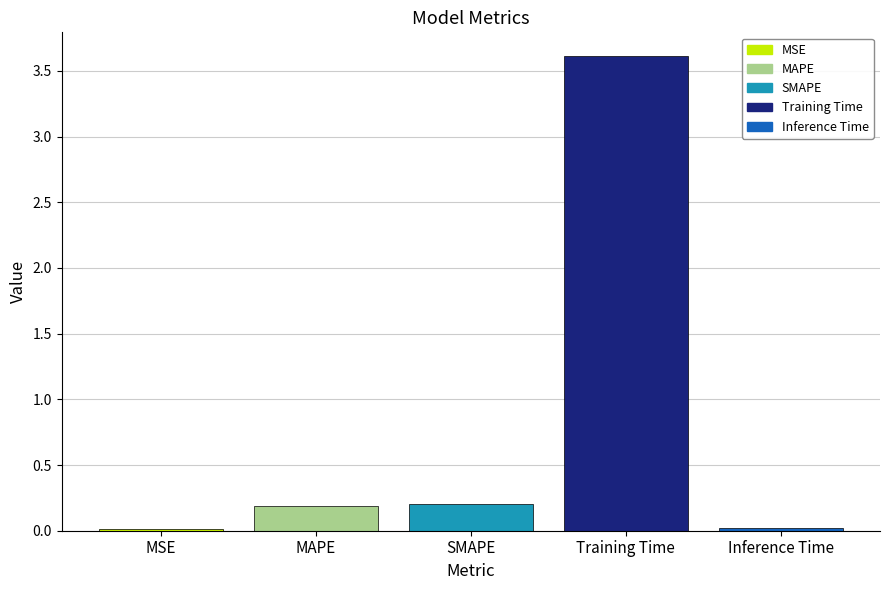

What is the maximum value shown in the chart?

3.6